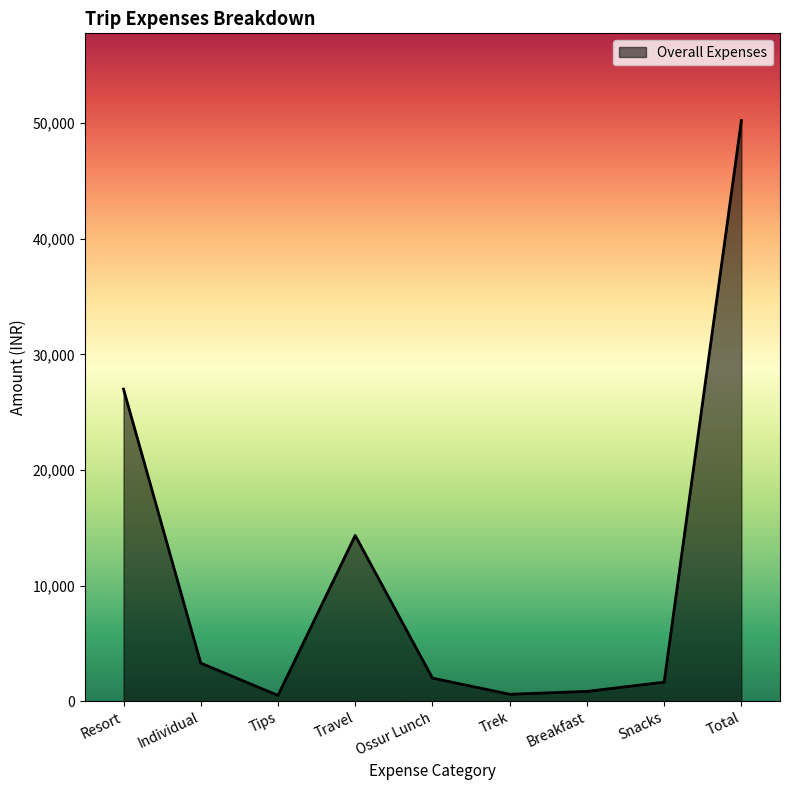

How many lines are shown in the chart?

1